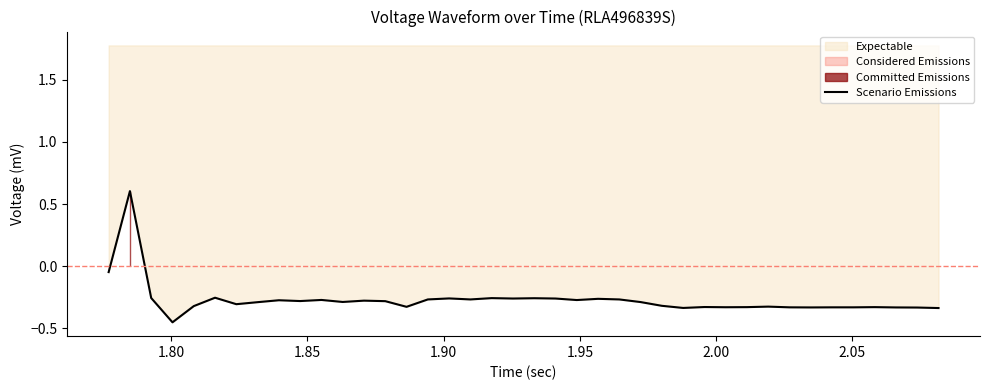

Count the number of categories in the chart.

40